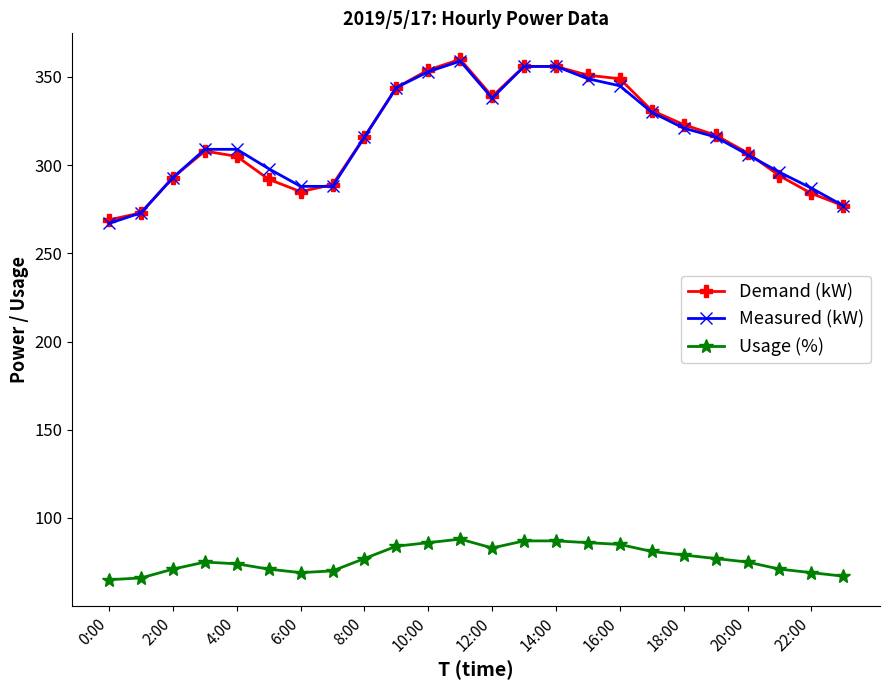

At how many categories does at least one series exceed 116?

24